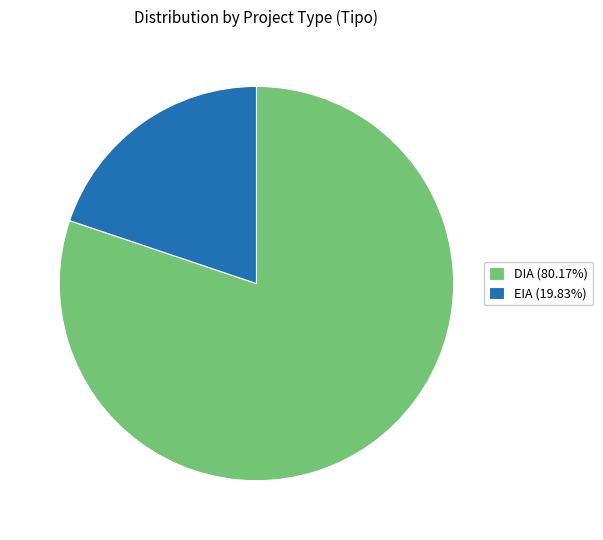

Between EIA and DIA, which is larger?

DIA